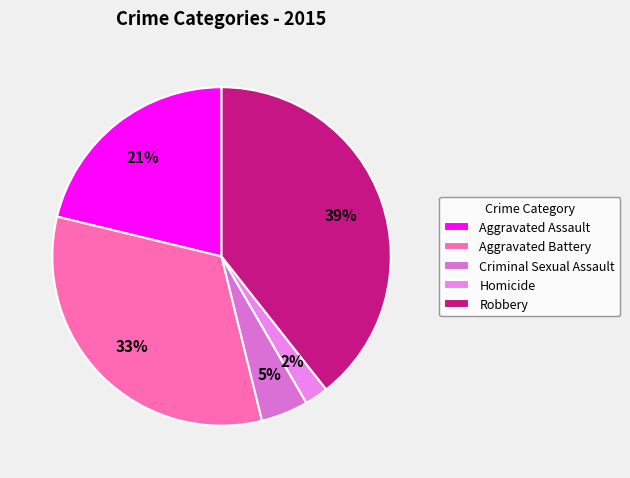

Is it true that Aggravated Battery is 33% of the pie?

True